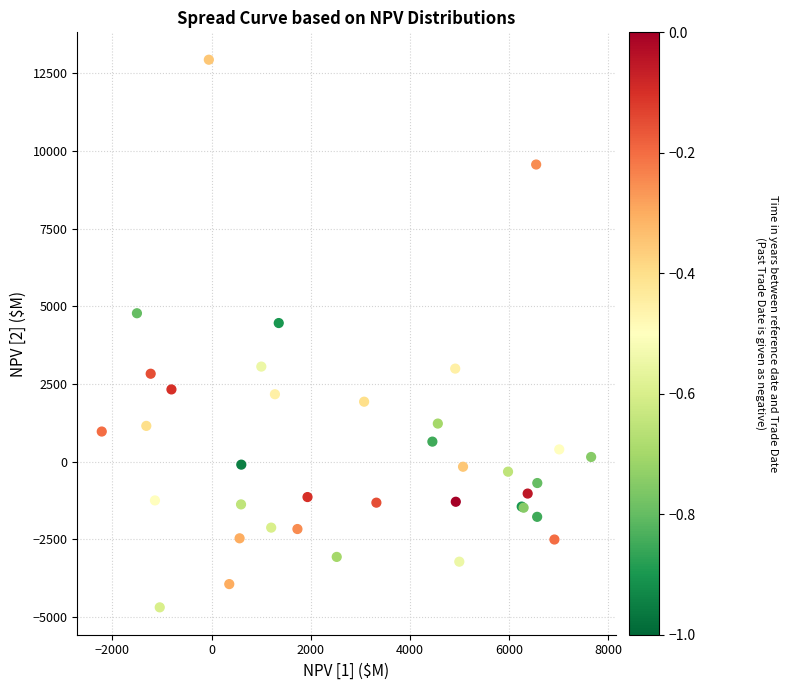

What Y value in the scatter plot is closest to 4126?

4464.4